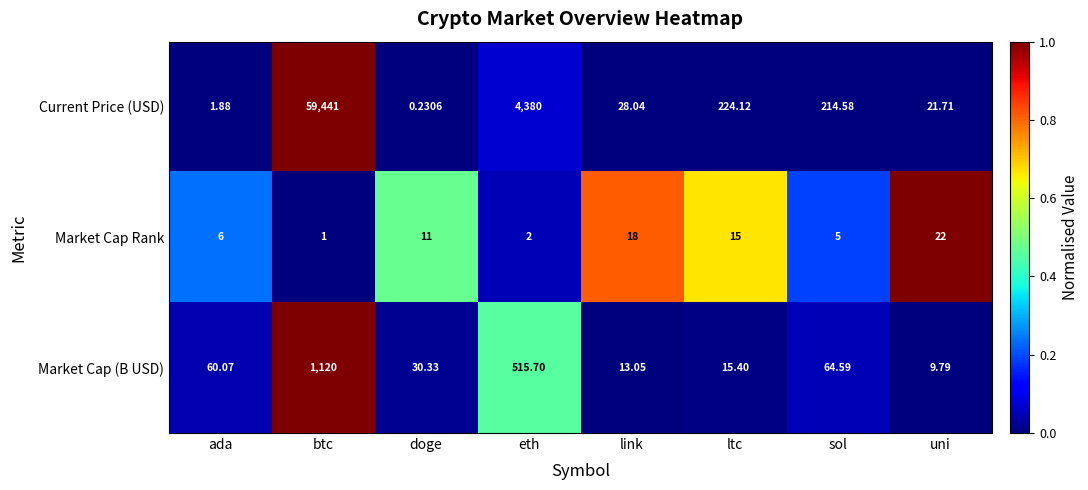

Which category has the lowest value in the Current Price (USD) series?

doge